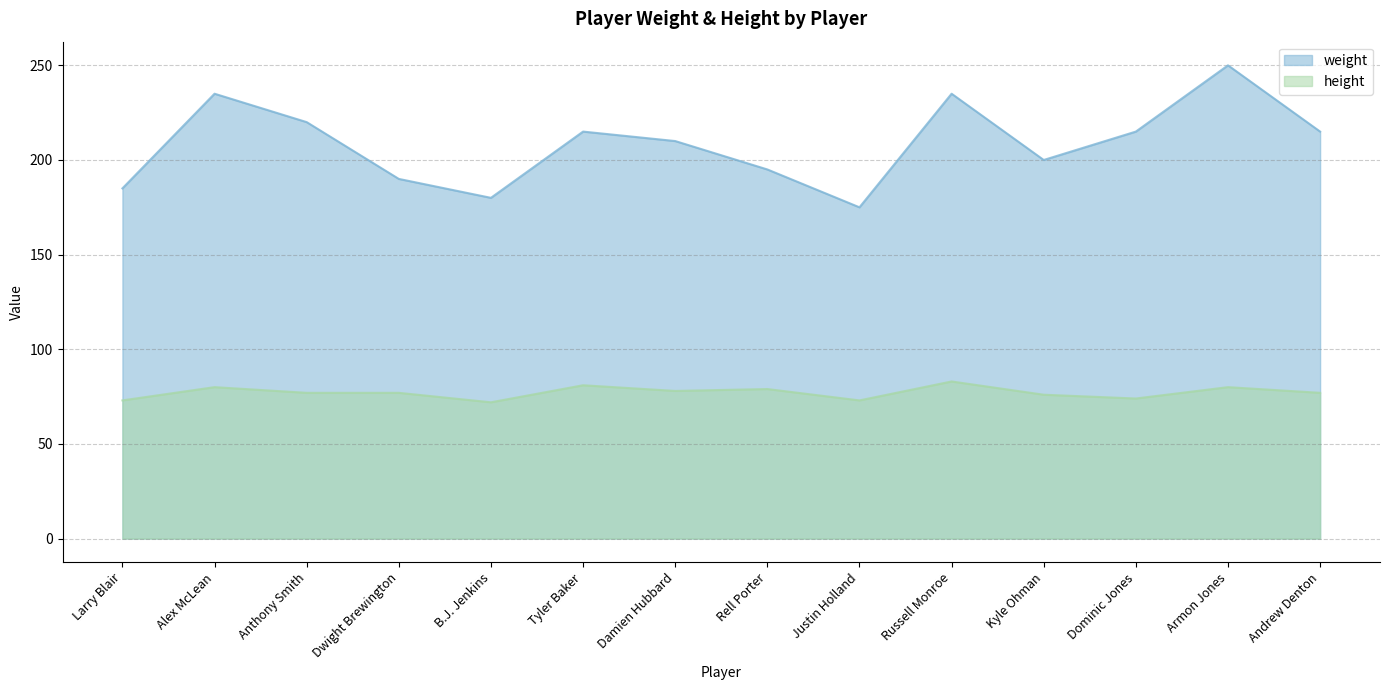

What value does the weight series have at Andrew Denton, to the nearest 10?

220